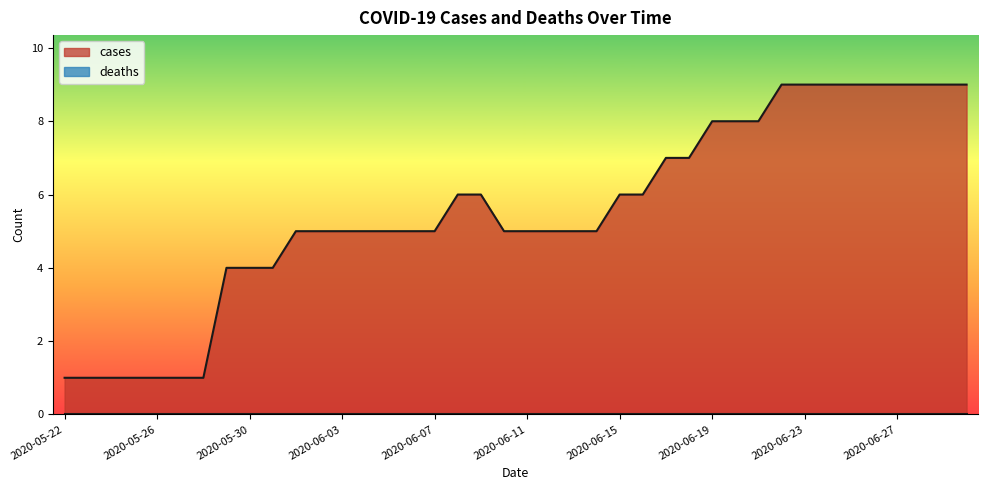

Is it true that cases equals 14 at 2020-07-03?

False